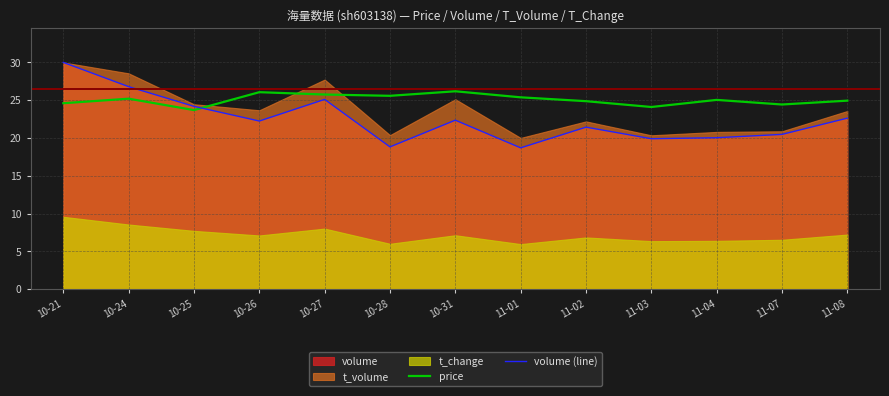

Is the value of price at 10-26 greater than the value of volume (line) at 11-02?

Yes